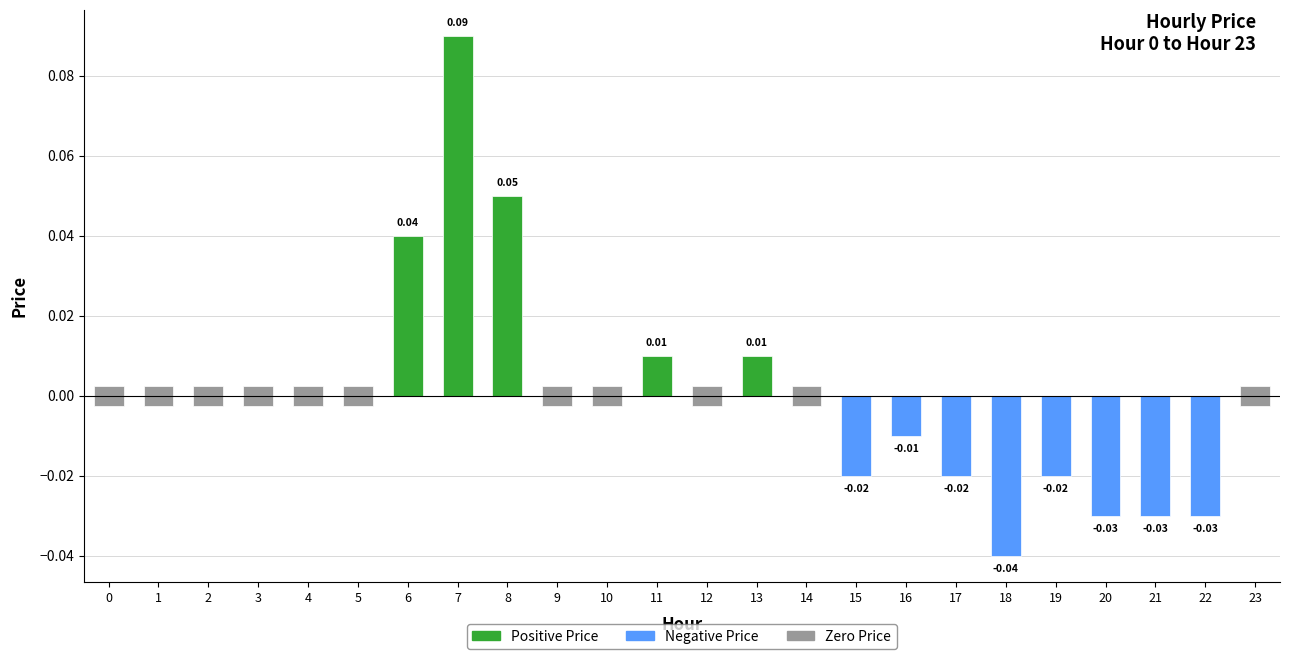

Is the value of Positive Price at 5 greater than the value of Negative Price at 22?

Yes